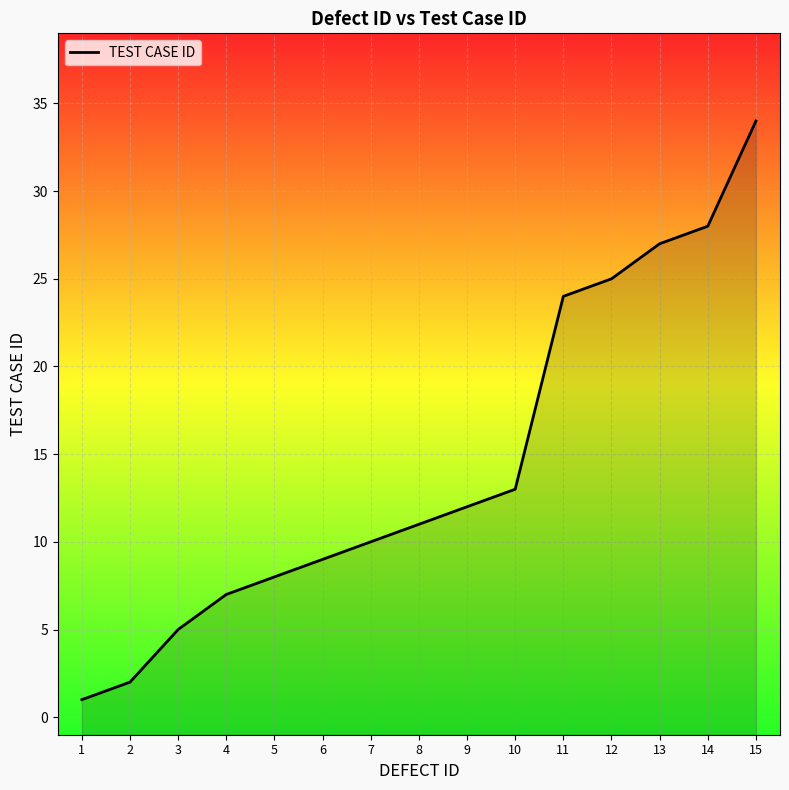

Count the number of data series in this chart.

1